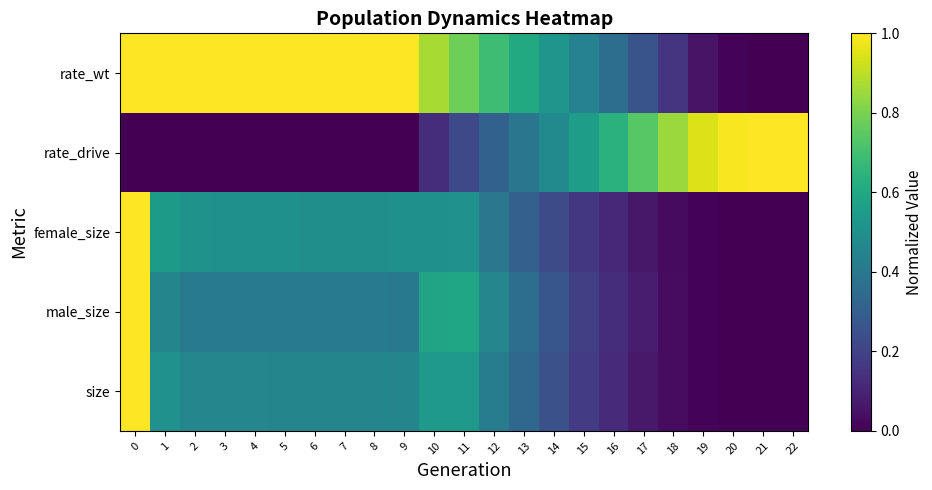

What is the greatest value displayed?

1.0